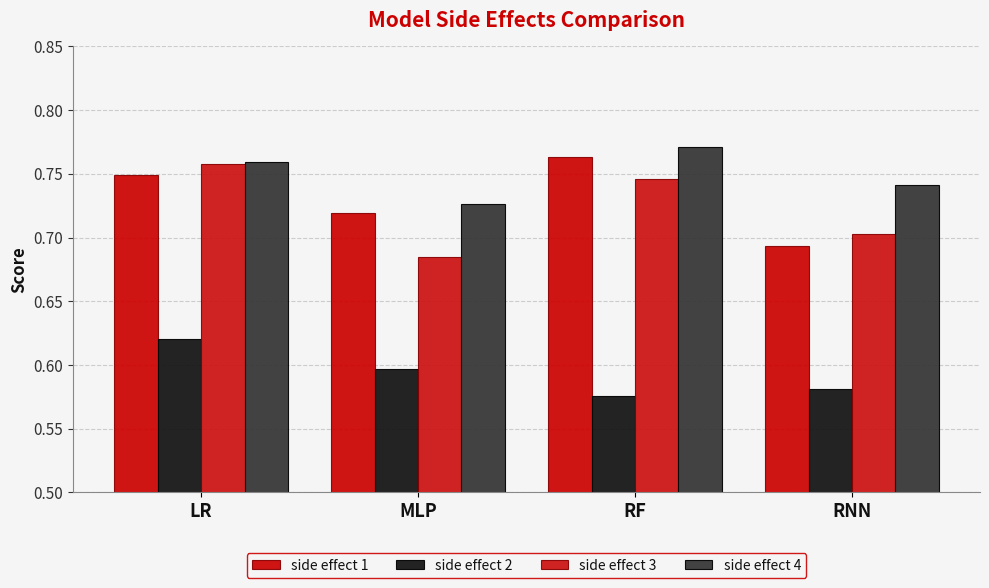

The side effect 1 series shows 1.1 at MLP. True or false?

False